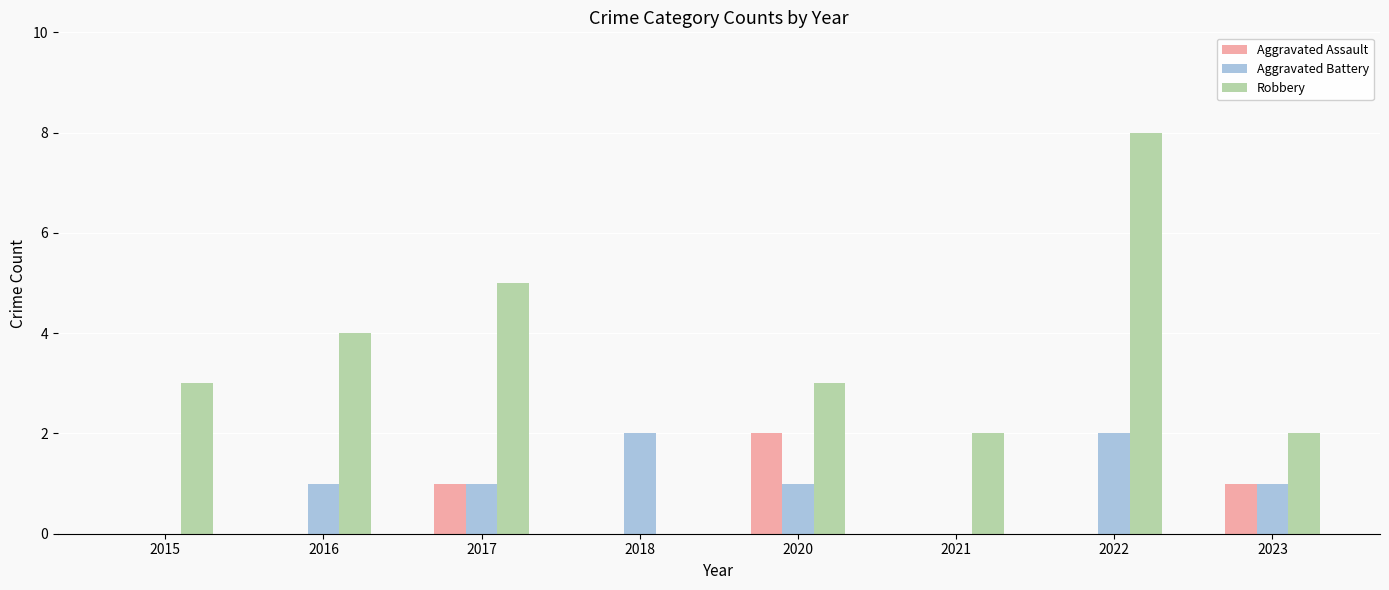

The Robbery series shows 3 at 2020. True or false?

True